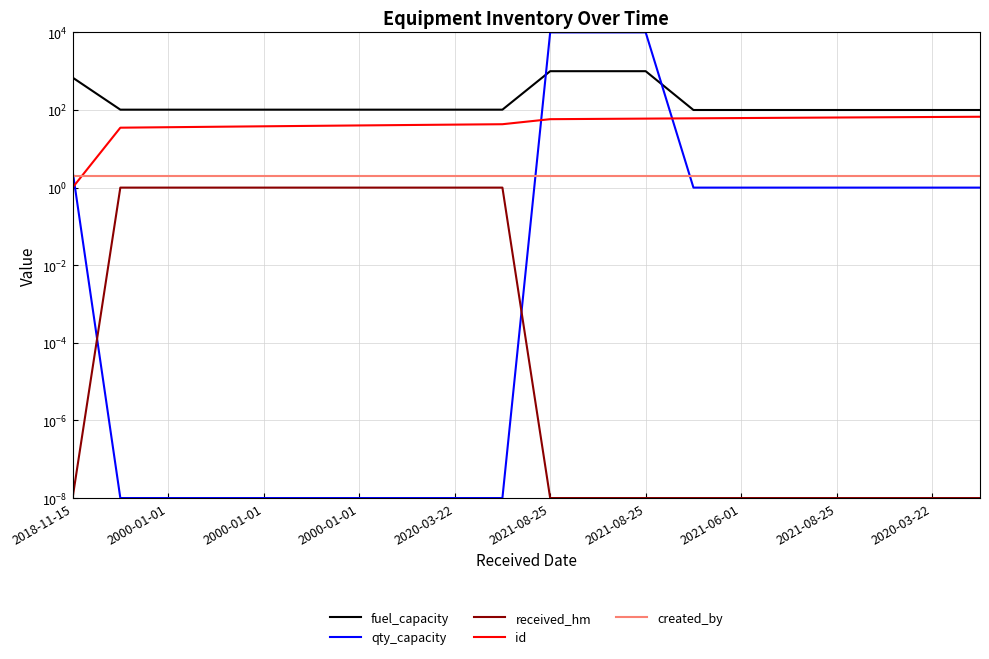

List the series in order of their peak value, highest first.

qty_capacity, fuel_capacity, id, created_by, received_hm